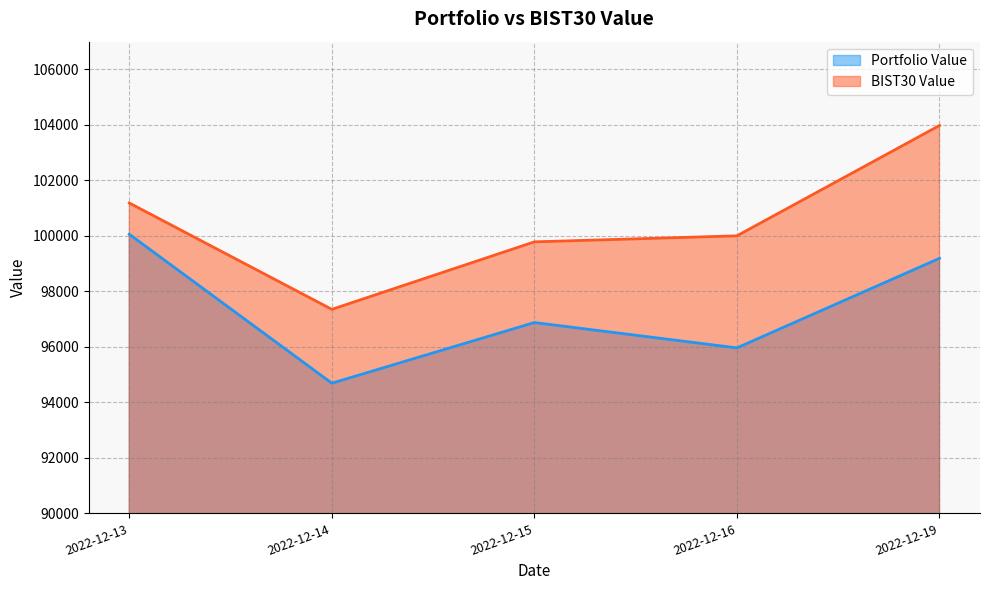

Reading left to right, what are all the values shown in this chart?

Portfolio Value: 100059.8	94691.3	96877.0	95963.8	99191.3
BIST30 Value: 101185.8	97352.5	99785.0	100001.8	103978.4